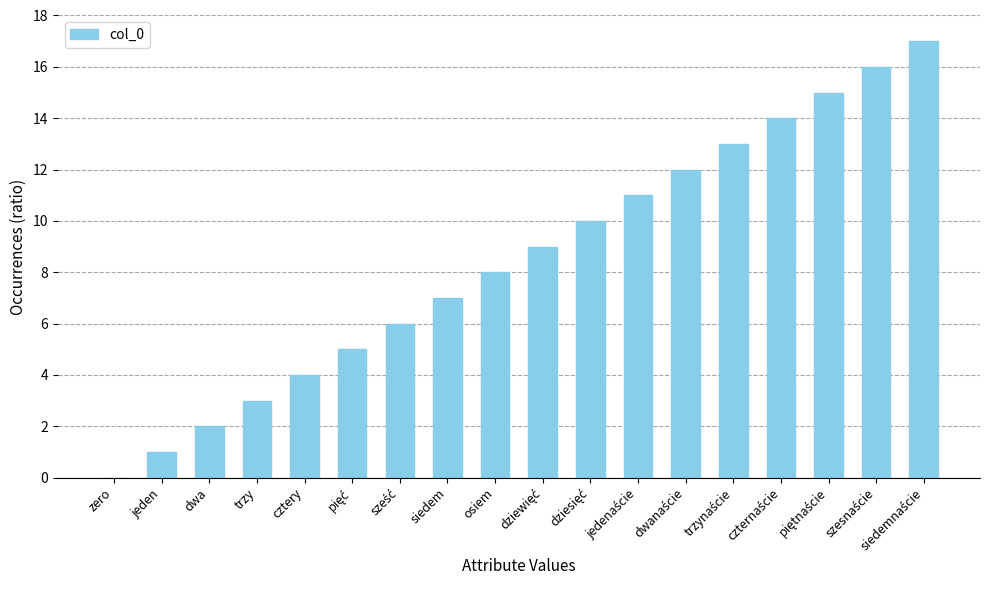

The value at jeden is 1. True or false?

True